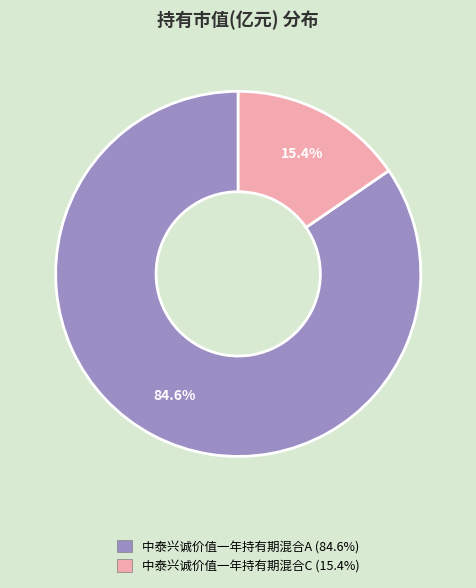

What percentage is NOT represented by 中泰兴诚价值一年持有期混合A?

15.4%